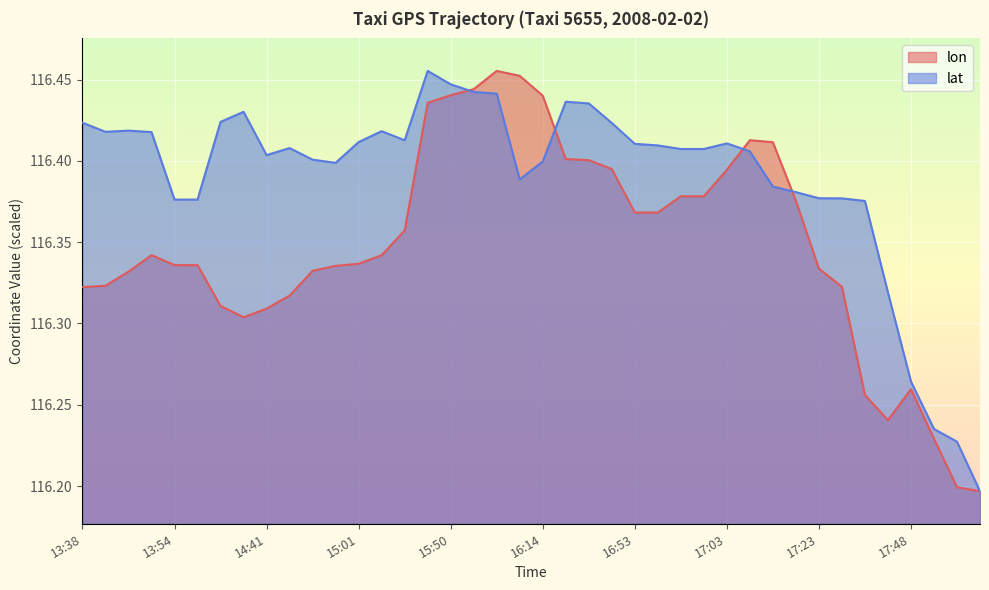

What is the total value across all series at 15:11?

232.8